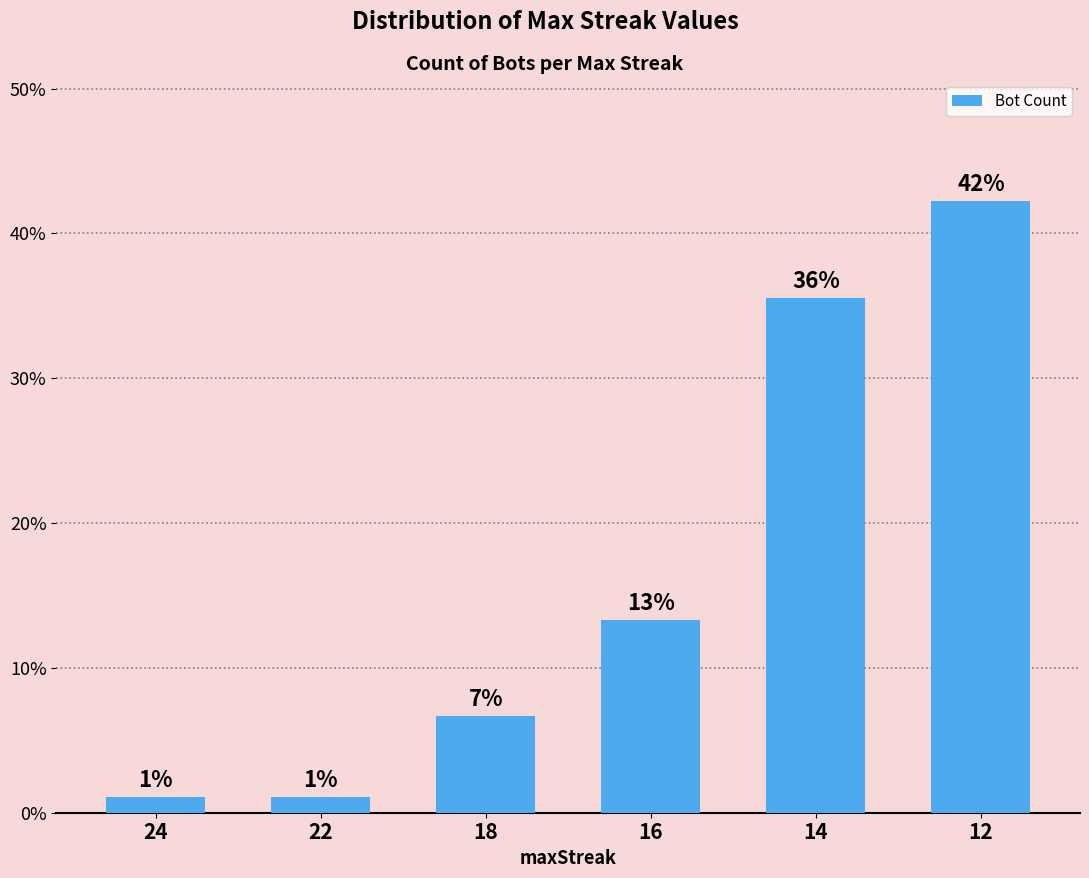

List the labels in order of value, largest first.

12, 14, 16, 18, 24, 22